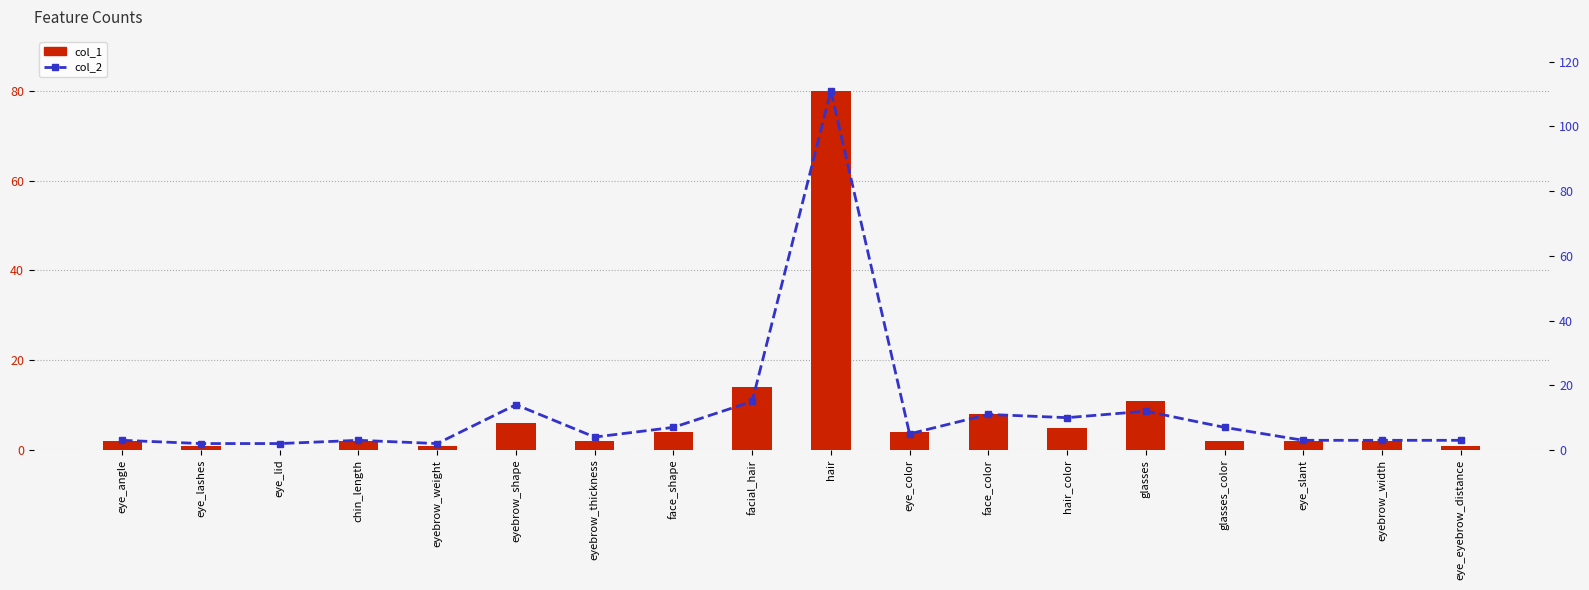

Which series changed the most between eyebrow_weight and eyebrow_shape?

col_2